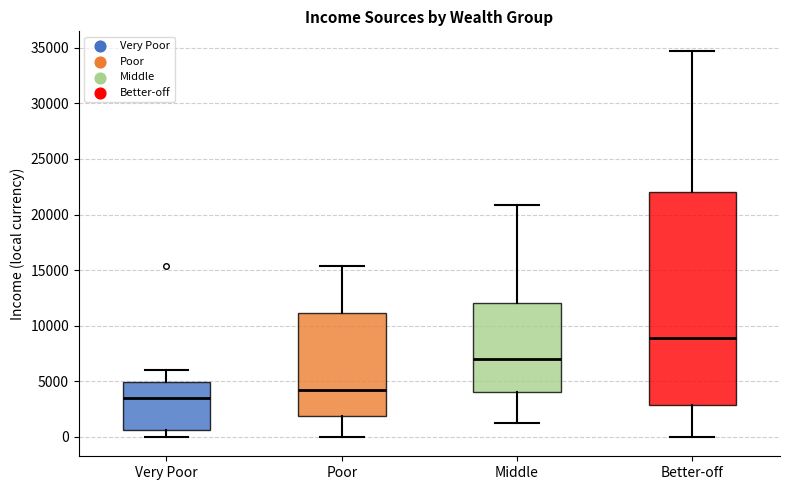

Reading left to right, transcribe this box plot: for each box, give where its median line is, the range the box spans, and where its two whiskers end, as read against the y-axis. The values are not printed on the chart, so give them approximately, as read against the axis.

Very Poor: median 3500, box 500 to 5000, whiskers 0 to 6000
Poor: median 4000, box 2000 to 11000, whiskers 0 to 15500
Middle: median 7000, box 4000 to 12000, whiskers 1000 to 21000
Better-off: median 9000, box 3000 to 22000, whiskers 0 to 34500